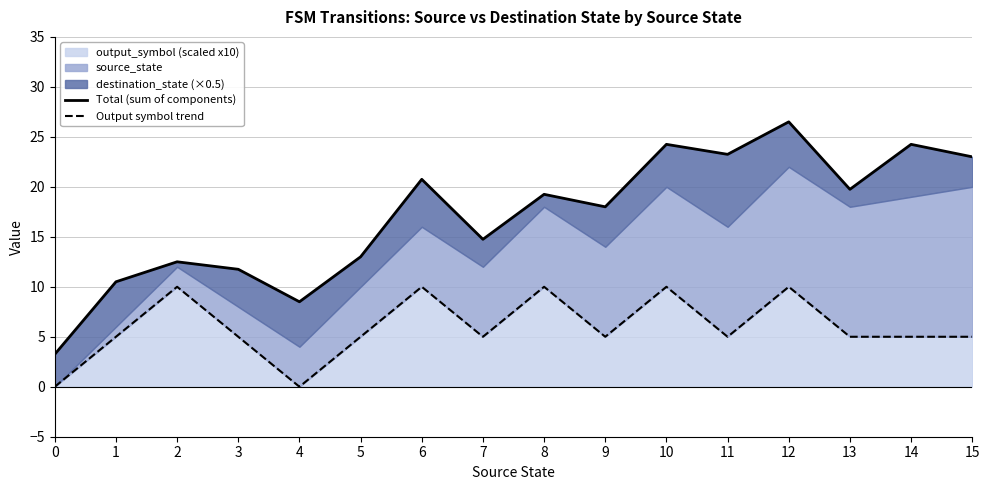

Which has a higher value, 14 or 5?

14